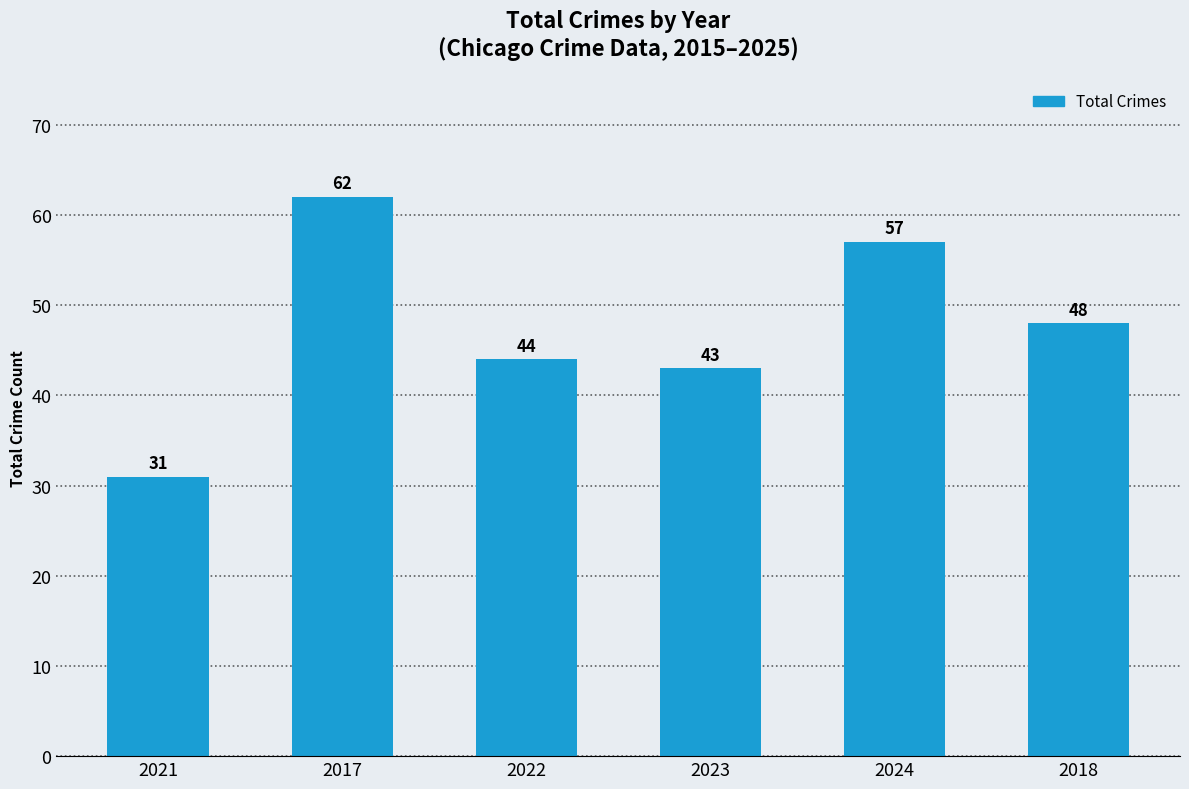

Reading right to left, list all the values displayed in this chart.

48	57	43	44	62	31